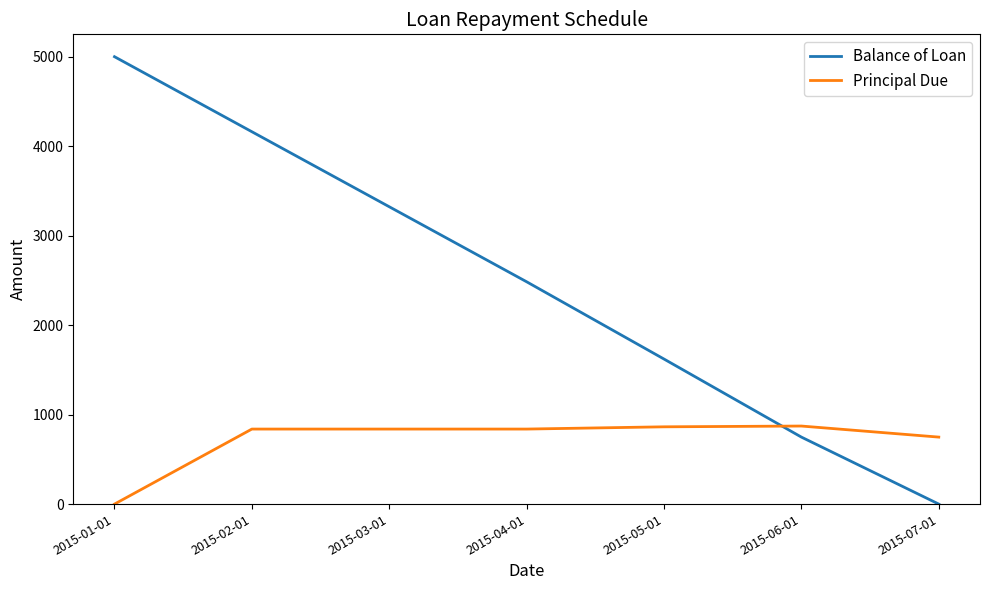

The value of Balance of Loan at 2015-03-01 is 3323.0. True or false?

True